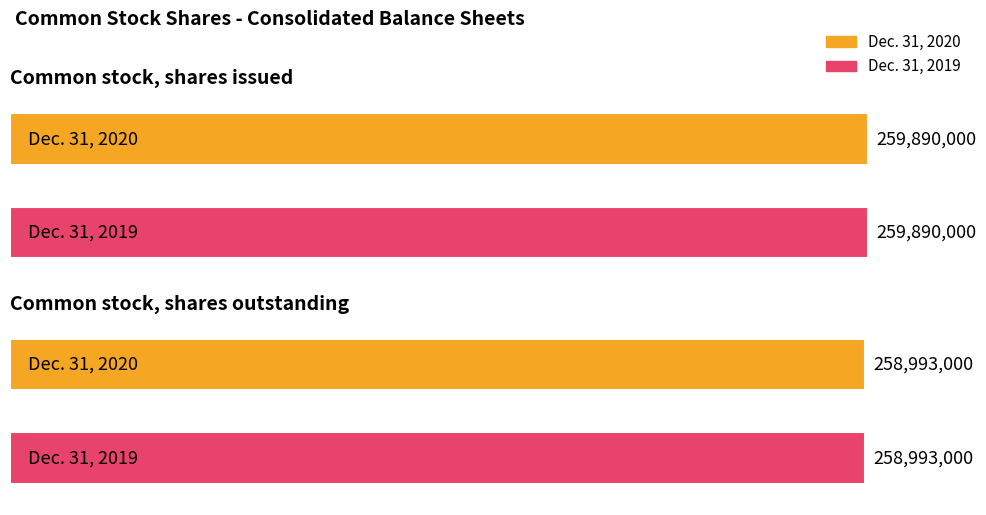

List the series in order of their peak value, highest first.

Dec. 31, 2020, Dec. 31, 2019